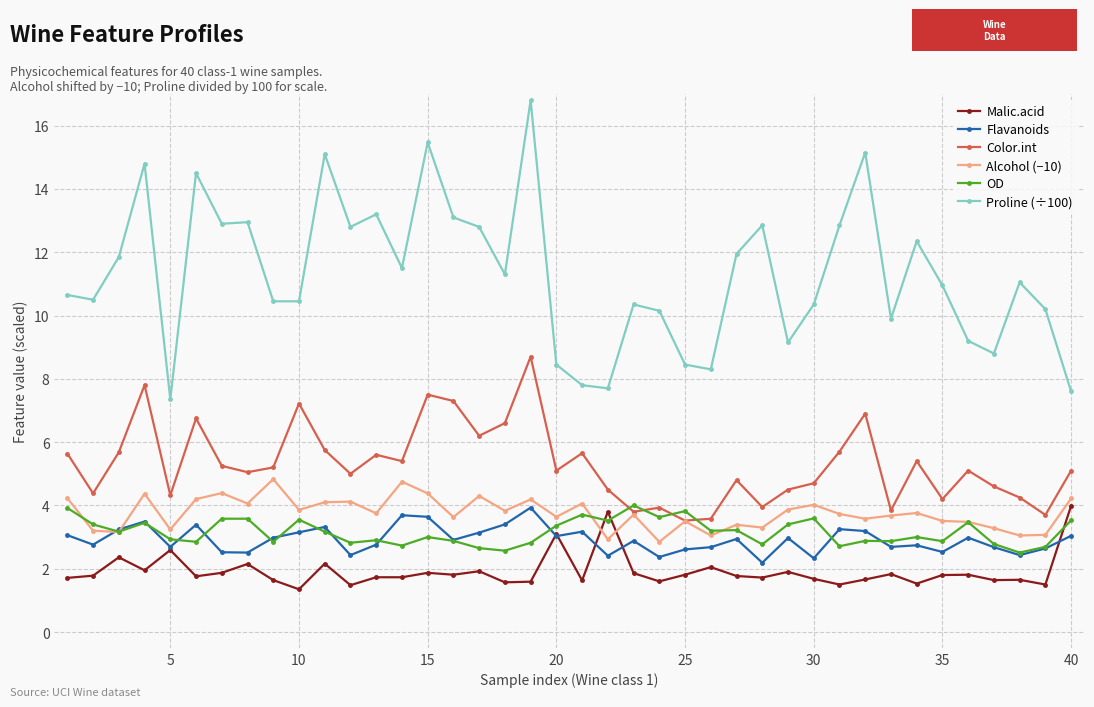

What is the lowest value of the OD series?

2.5